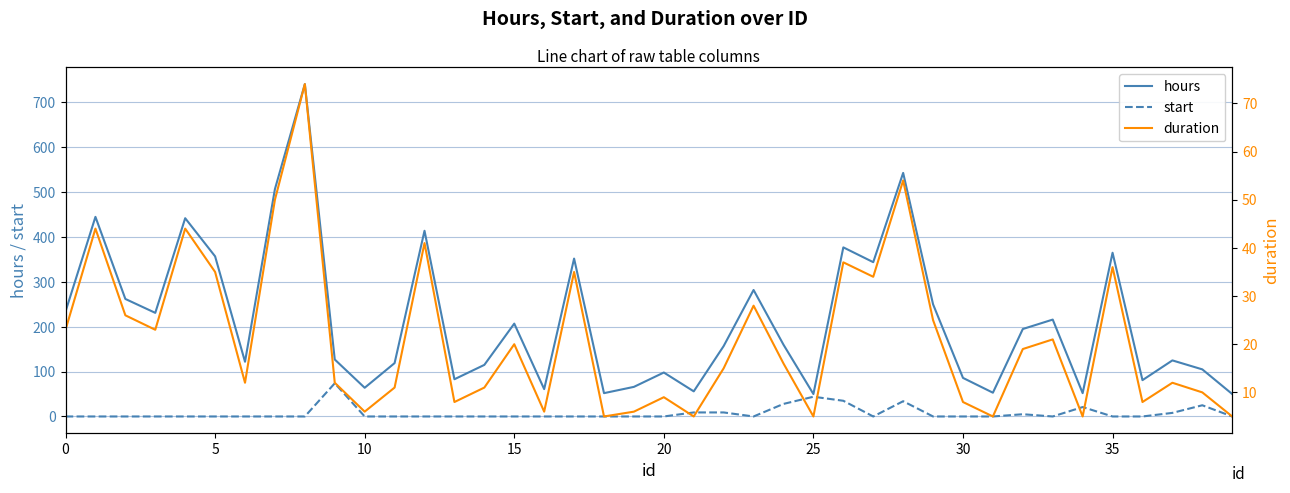

The hours series shows 131 at 0. True or false?

False